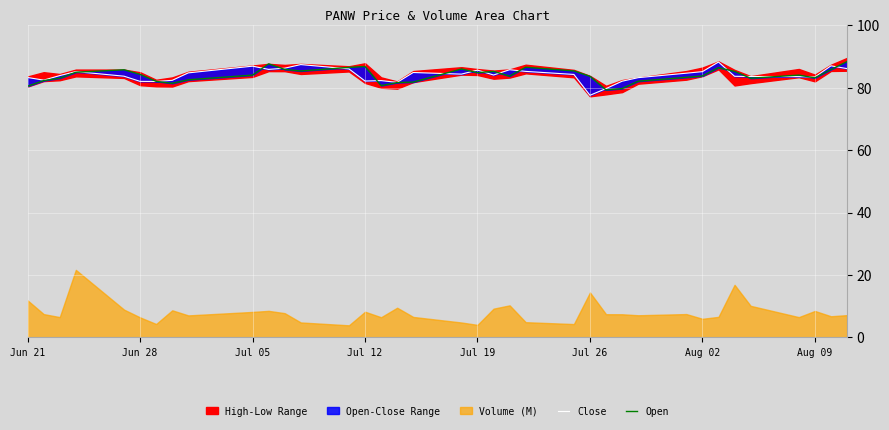

At how many categories does at least one series exceed 83?

30